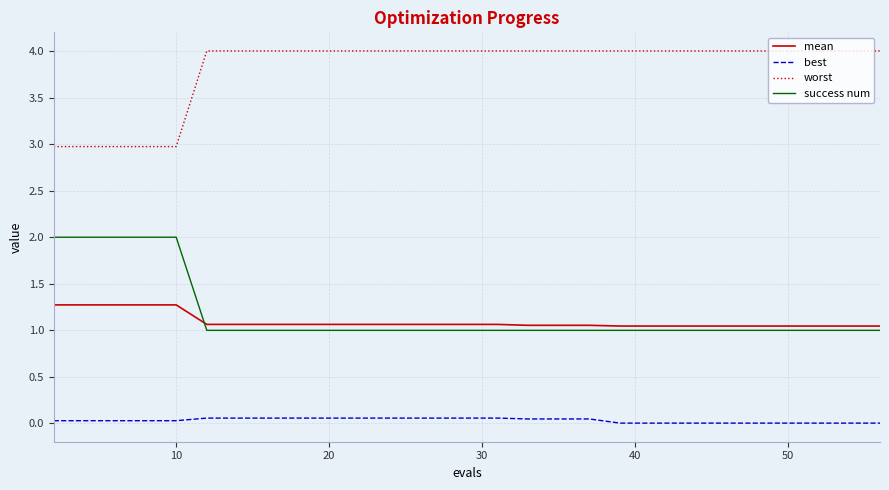

True or false: mean and best cross at least once.

False